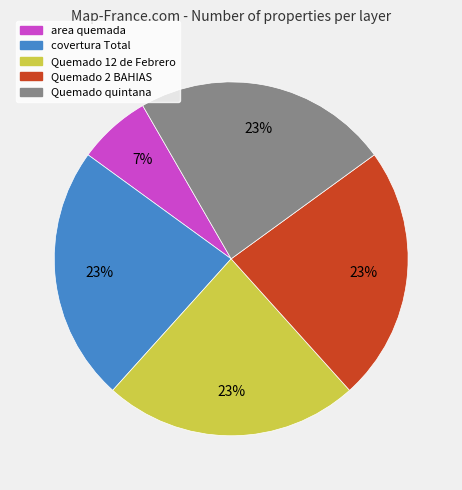

To the nearest percent, what is the combined percentage of area quemada and Quemado quintana?

30%